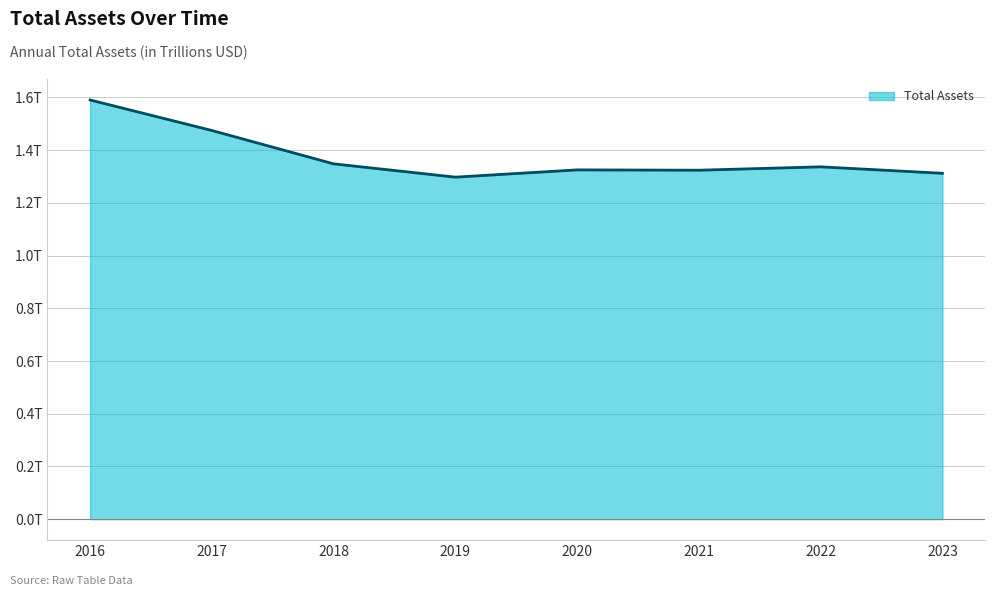

The value at 2023 is 1.3. True or false?

True